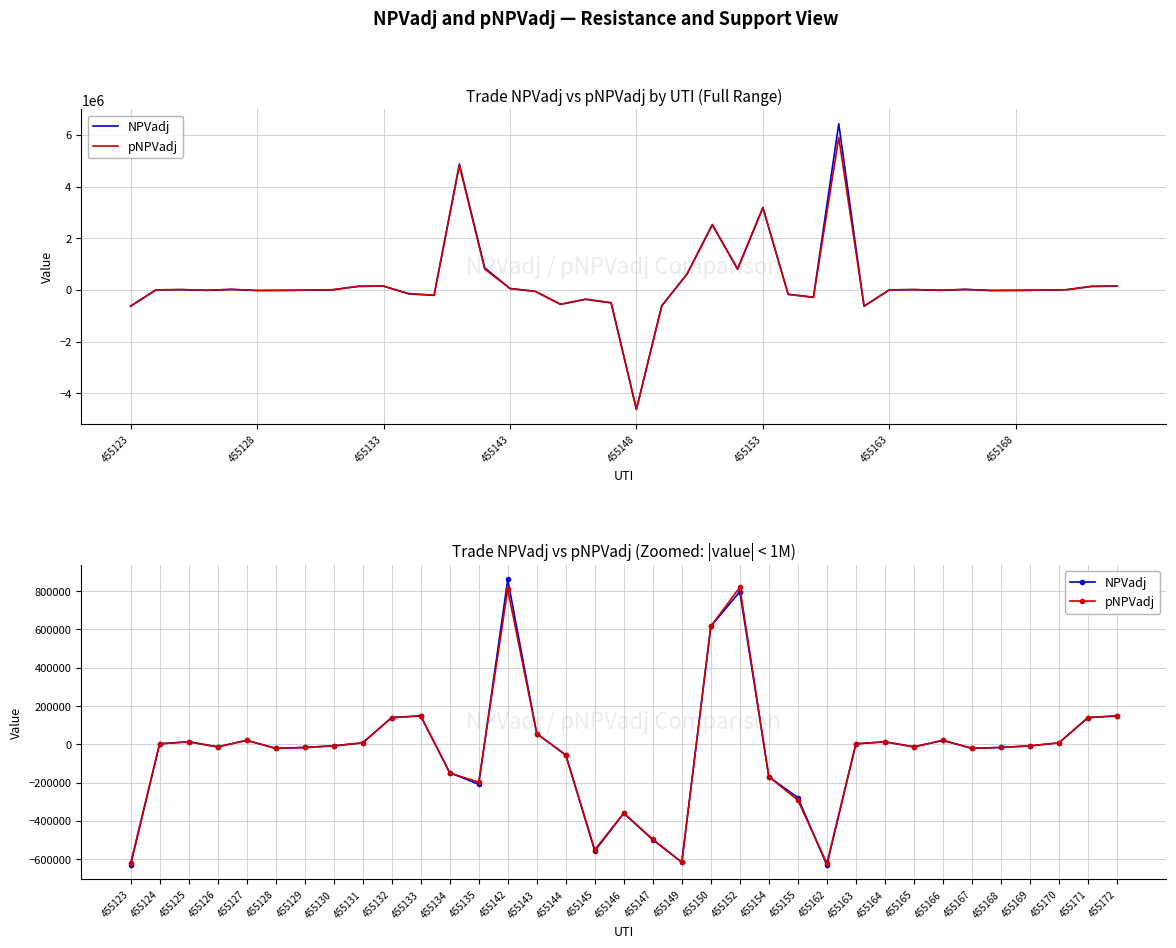

Rank the series by their maximum value, from lowest to highest.

pNPVadj, NPVadj